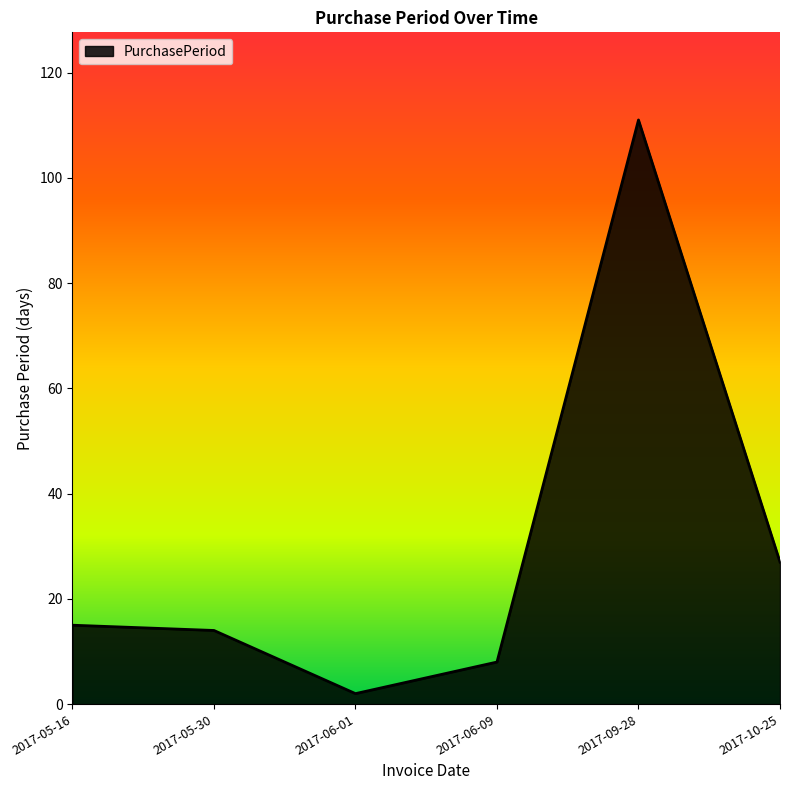

Is it true that the value at 2017-05-30 is 14?

True